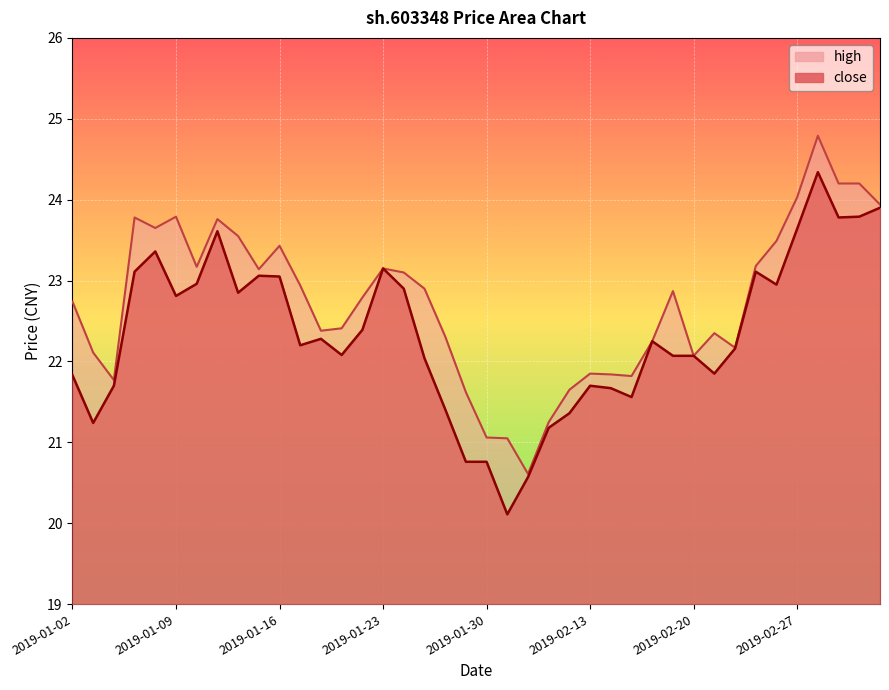

Does the chart display data point markers on the line(s)?

No